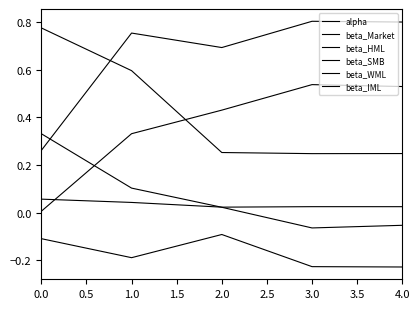

How many lines are shown in the chart?

6